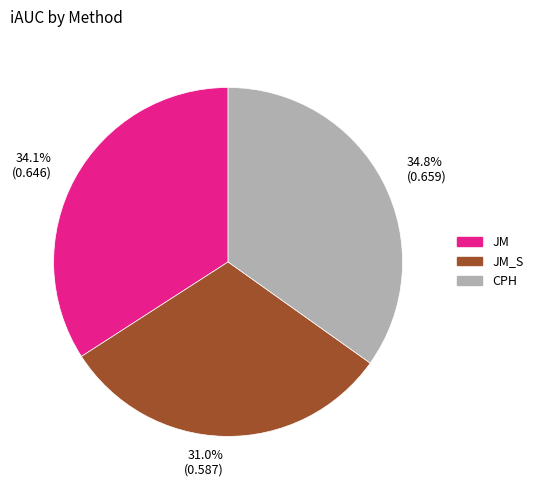

How many segments does this pie chart have?

3